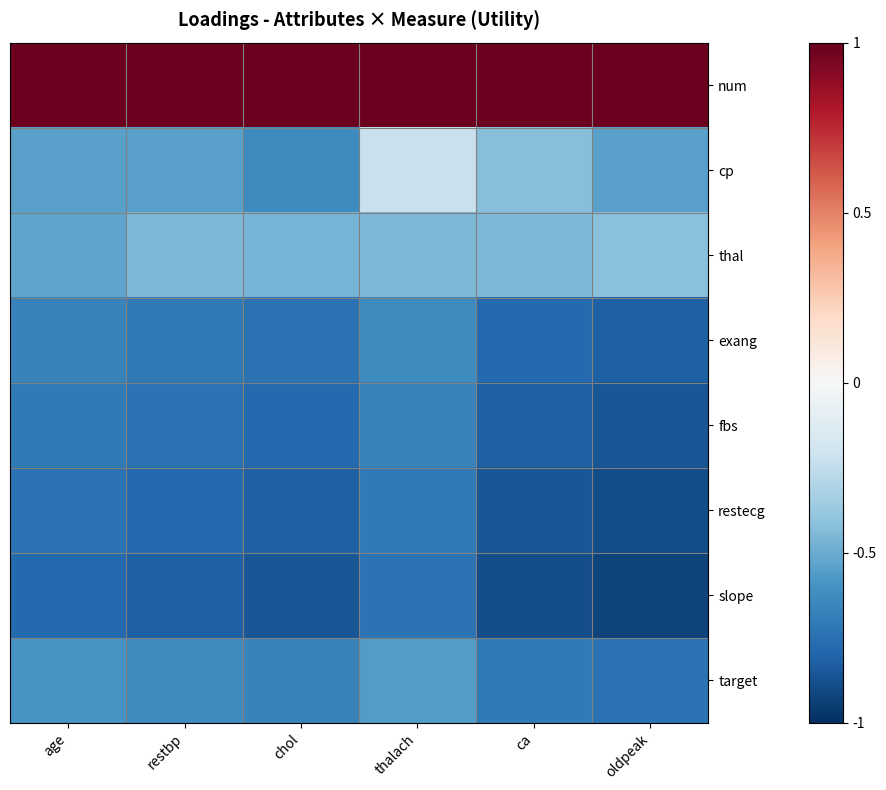

What is the smallest value displayed?

-0.9